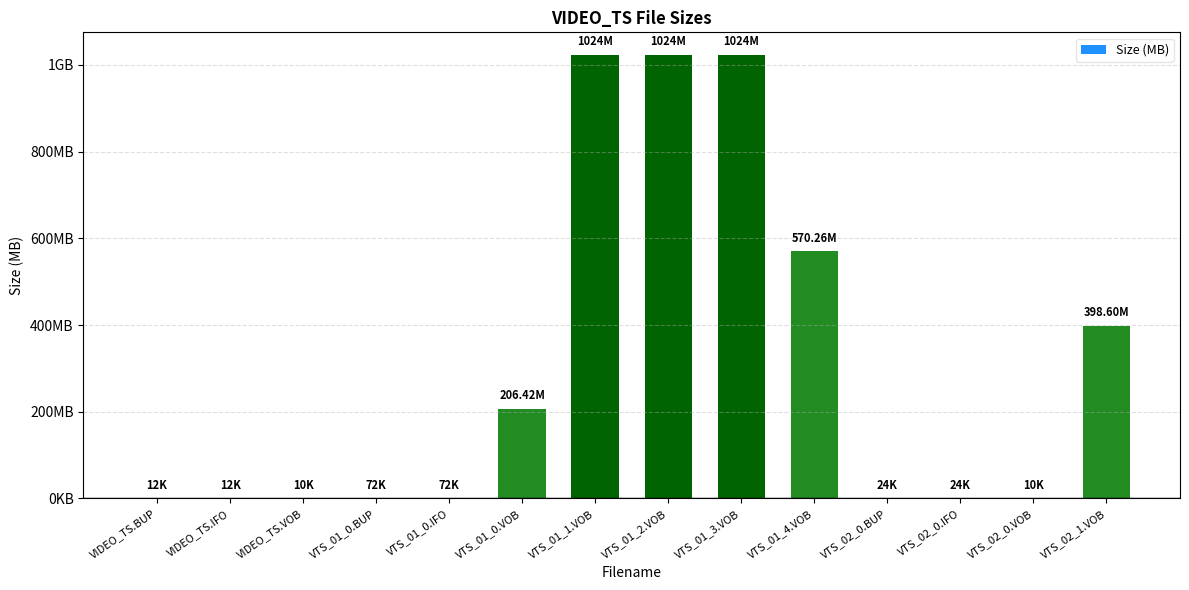

Reading left to right, extract all data points from this chart.

0.0	0.0	0.0	0.1	0.1	206.4	1024.0	1024.0	1024.0	570.3	0.0	0.0	0.0	398.6